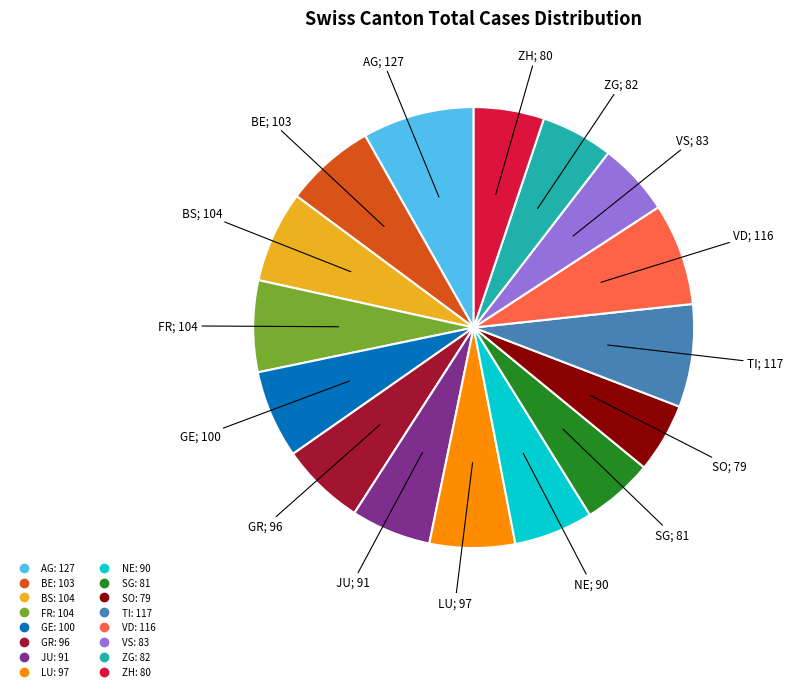

The FR slice represents 7% of the pie. True or false?

True